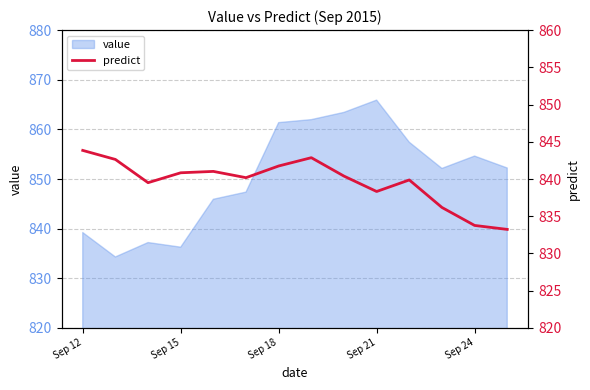

The value series shows 854.6 at Sep 24. True or false?

True